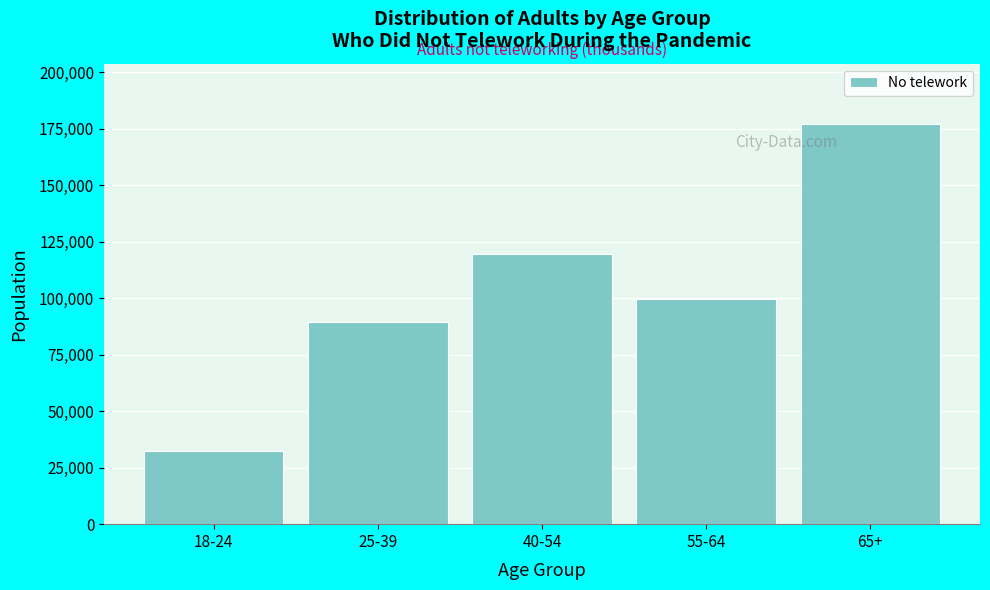

Reading right to left, extract all data points from this chart.

65+=177314	55-64=99559	40-54=119480	25-39=89486	18-24=32408